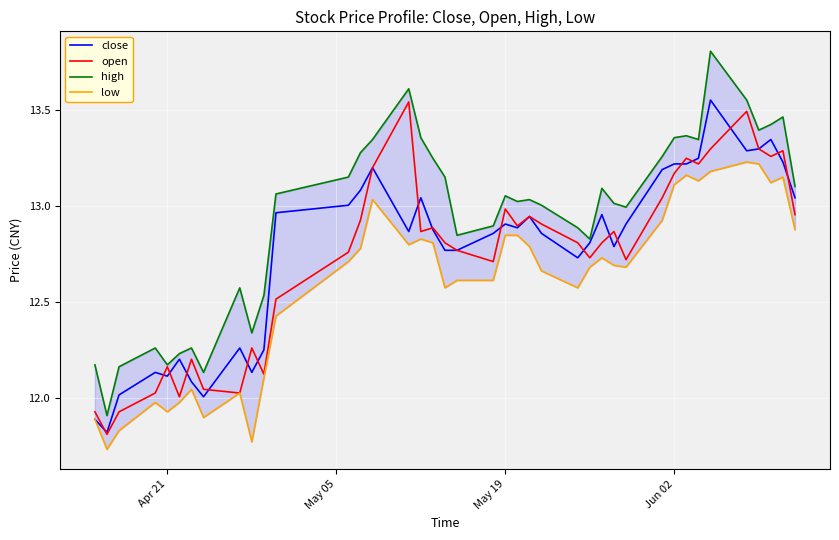

Rank the series by their maximum value, from lowest to highest.

low, open, close, high